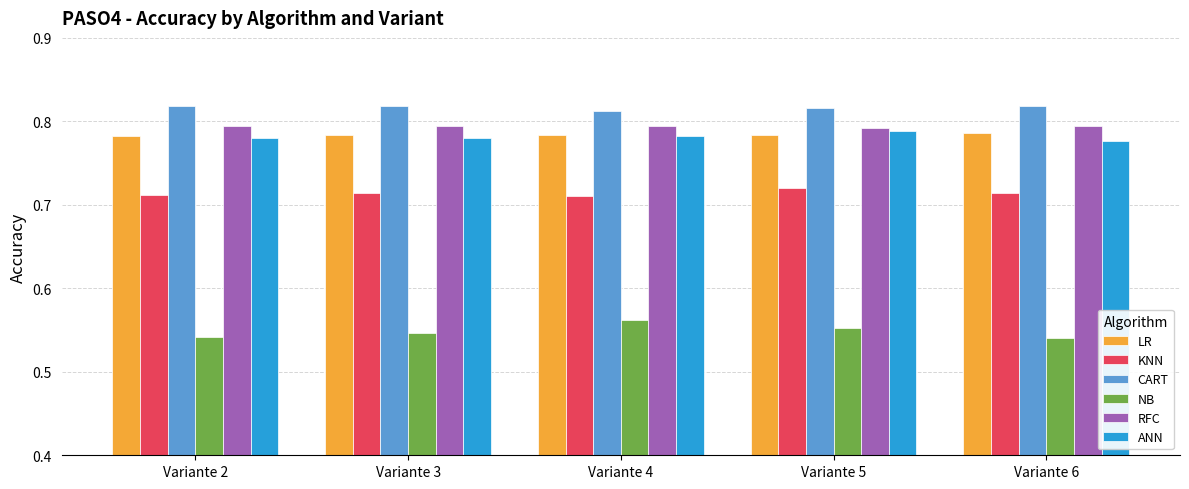

What is the spread (max minus min) of values at Variante 6?

0.3